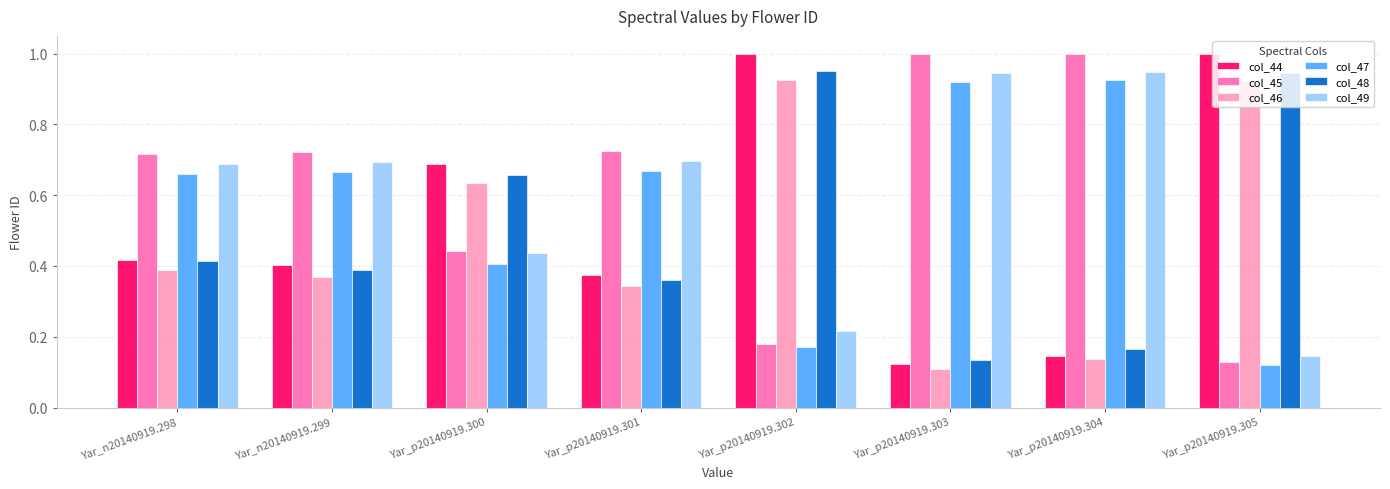

True or false: col_49 has a value of 0.4 at Yar_p20140919.300.

True